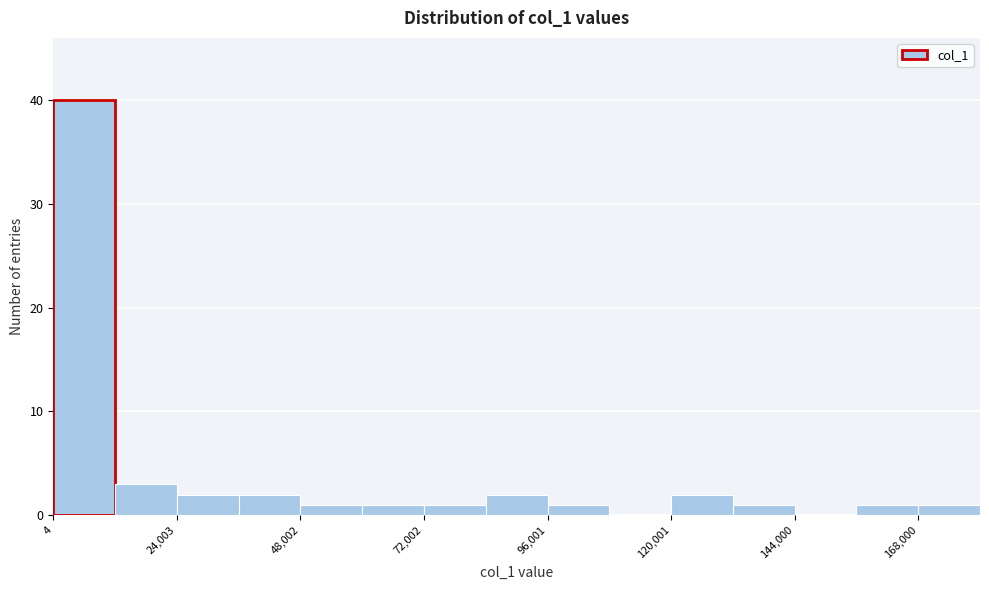

Around what value on the x-axis is the tallest bar? Give the approximate position of its centre, as read against the axis.

5000